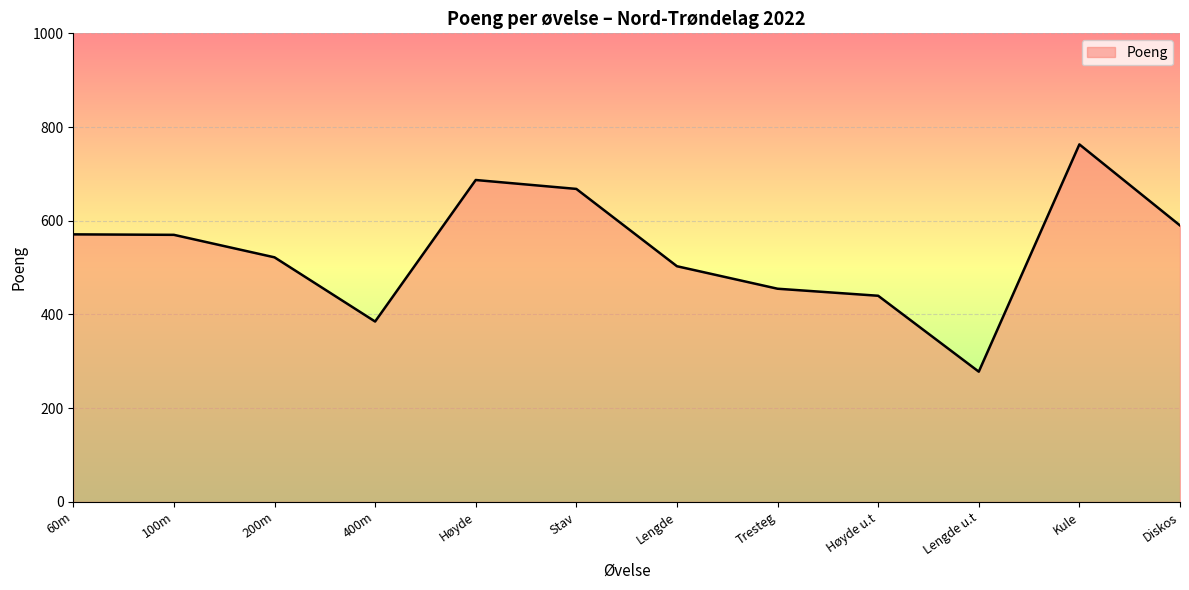

Which has a higher value, Stav or Høyde?

Høyde